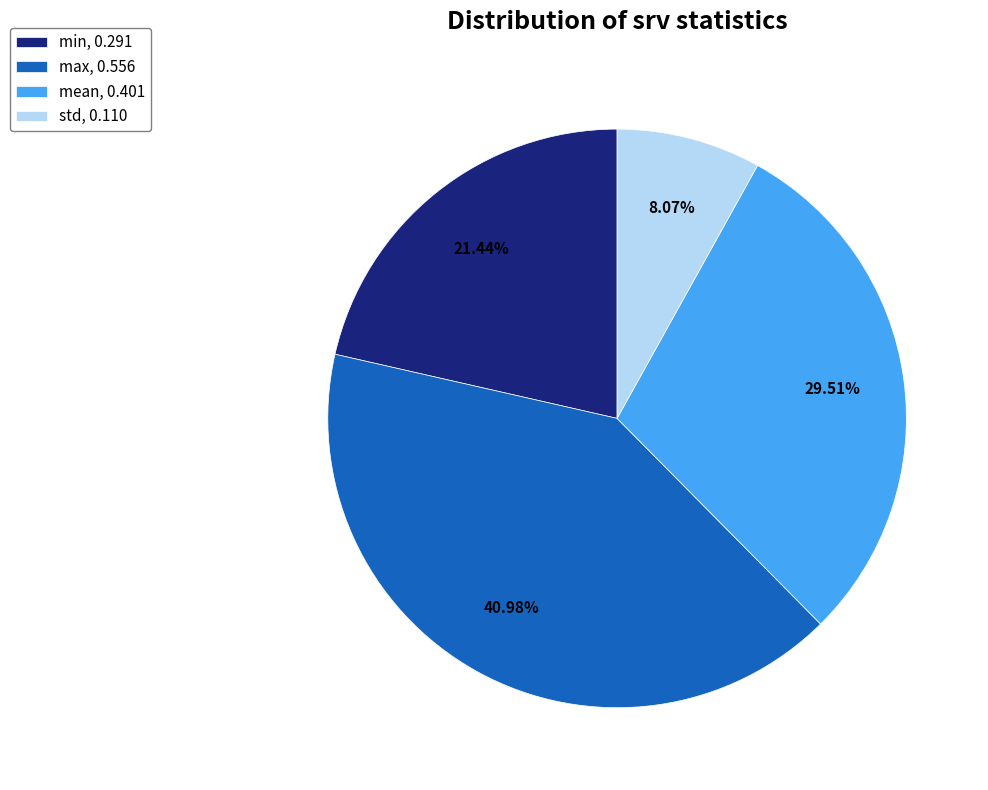

Does max account for over 50% of the chart?

No